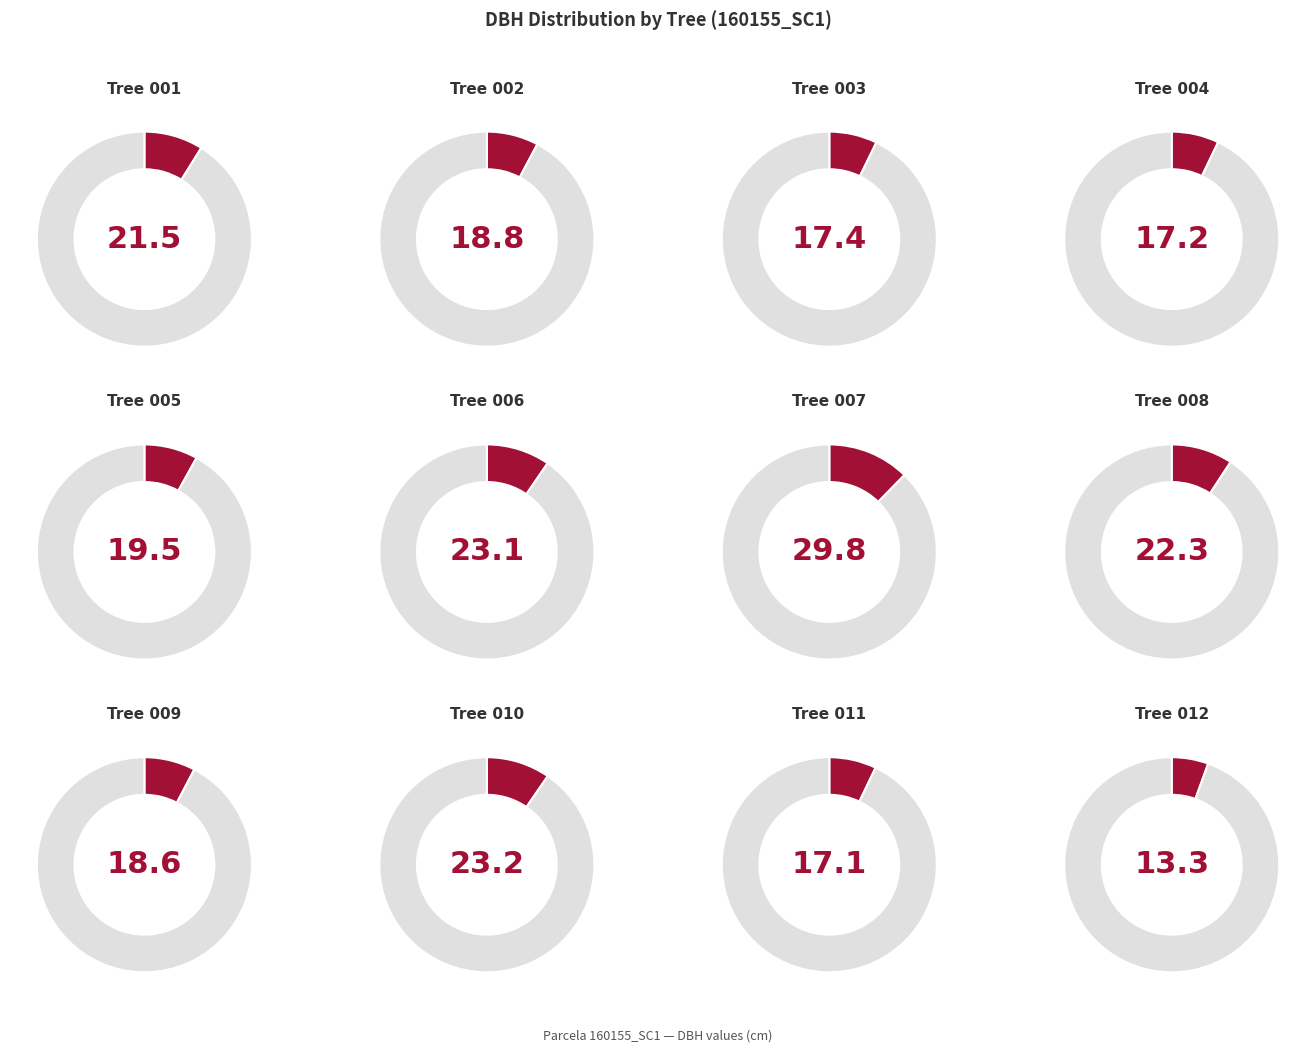

Which has a higher value, 160155010 or 160155007?

160155007